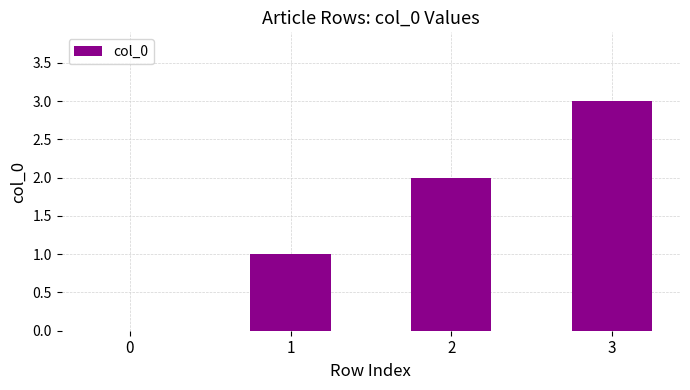

Does the chart contain stacked bars?

No